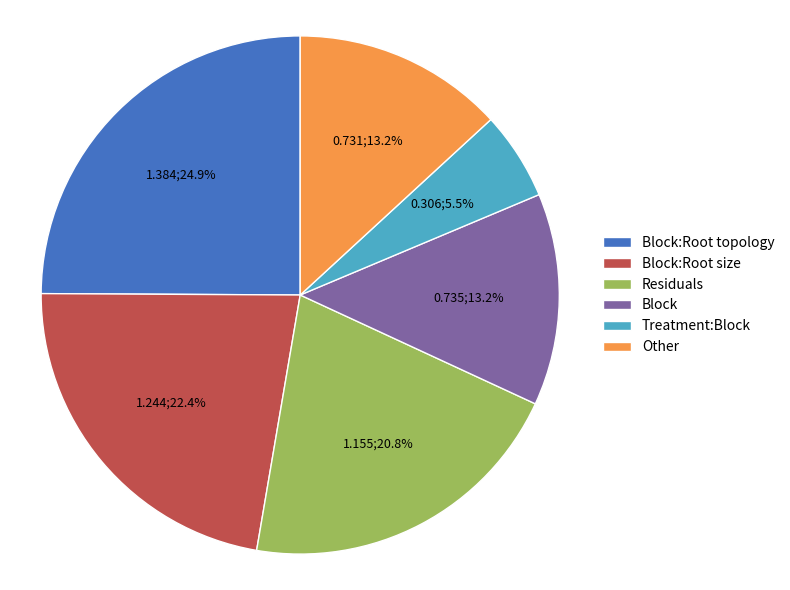

What is the smallest slice in the pie chart?

Treatment:Block